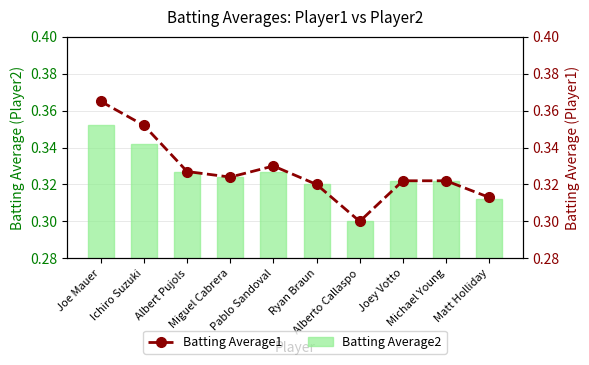

Count the Batting Average2 values in the range 0 to 1.

10